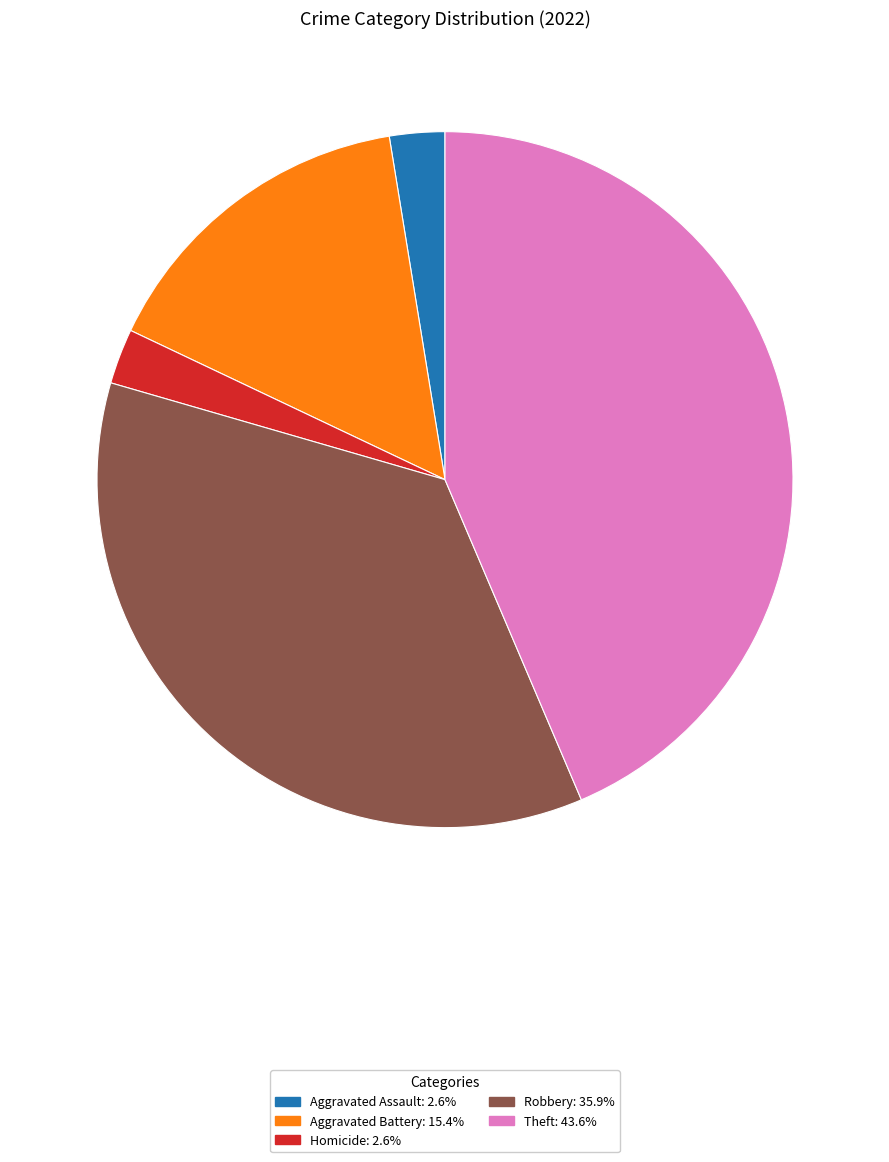

Does any single category account for the majority?

No